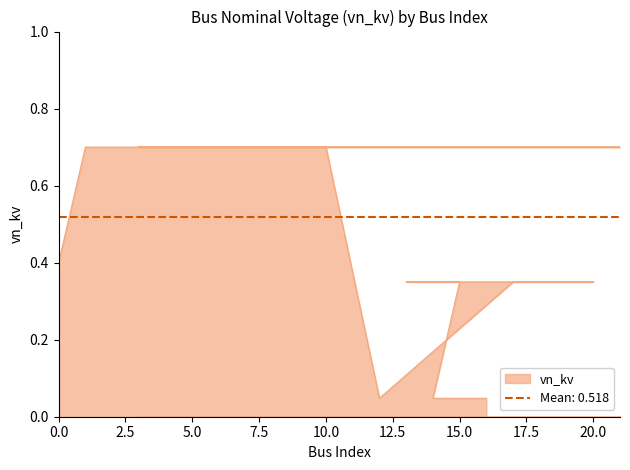

Is it true that the value at 19 is 0.3?

False